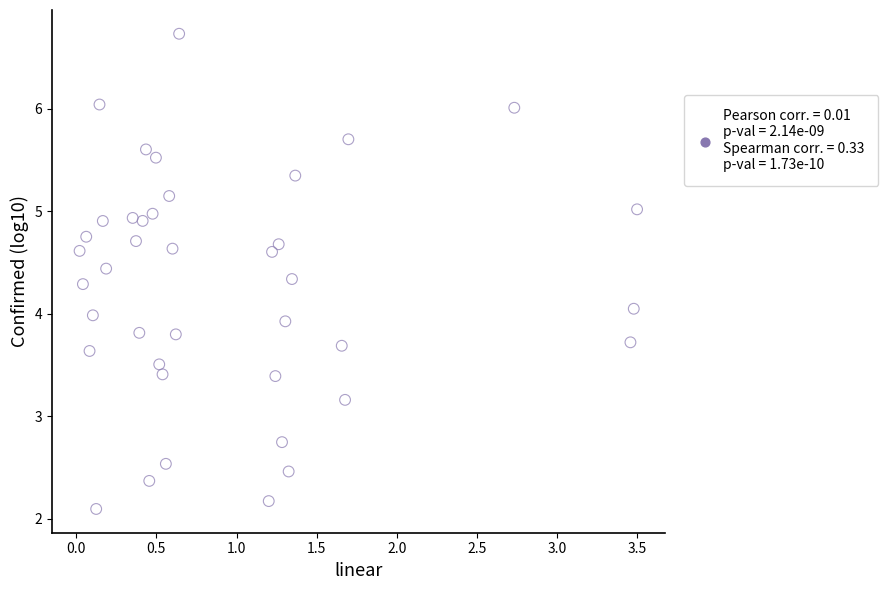

What is the range of X values (max minus min)?

3.5